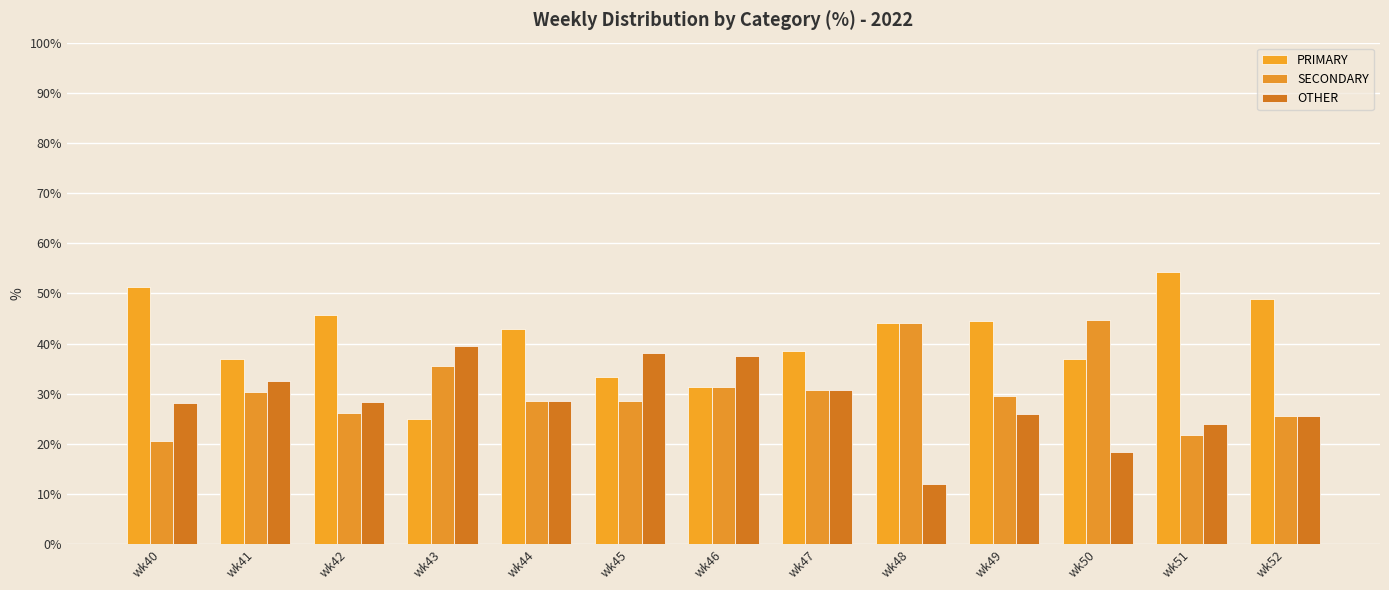

Rank the series by their maximum value, from highest to lowest.

PRIMARY, SECONDARY, OTHER